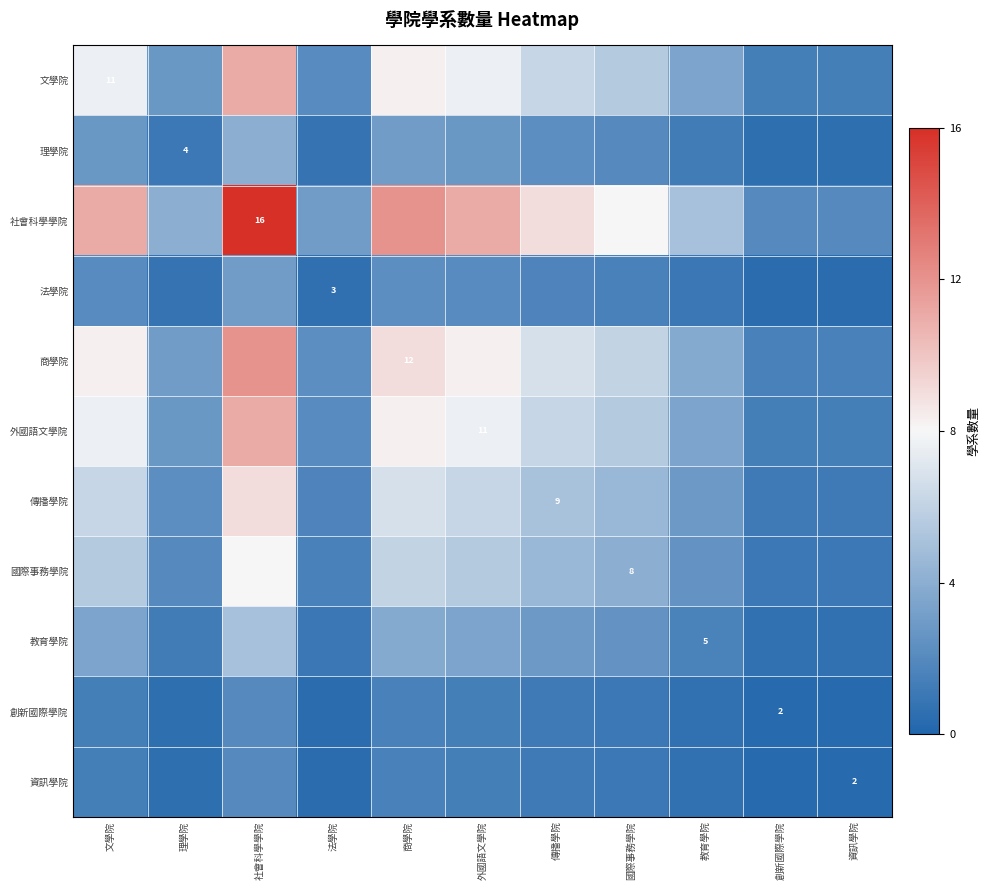

At which category does the chart reach its peak across all series?

社會科學學院